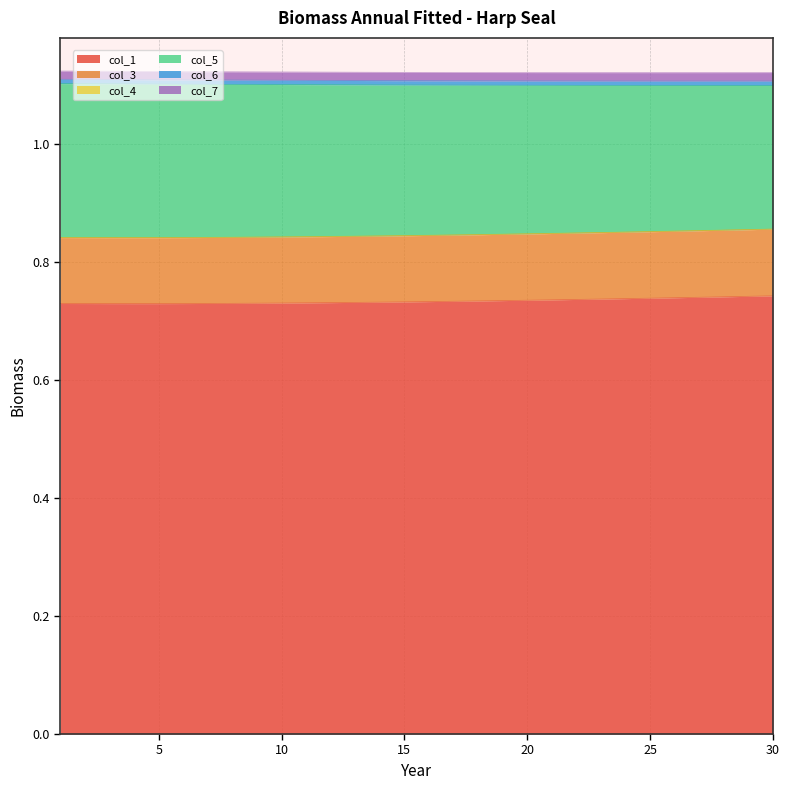

True or false: col_4 and col_3 cross at least once.

False